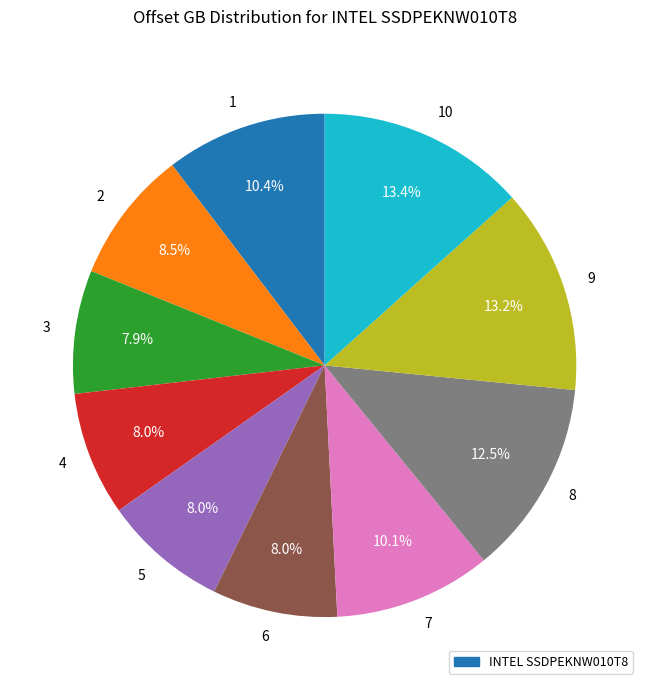

To the nearest percent, what is the combined percentage of 9 and 6?

21%